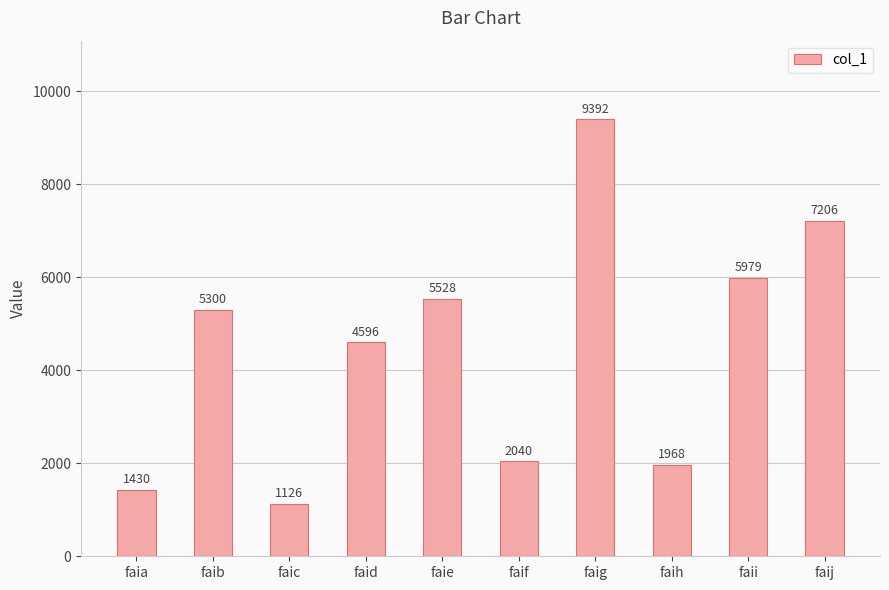

Are the bars horizontal?

No